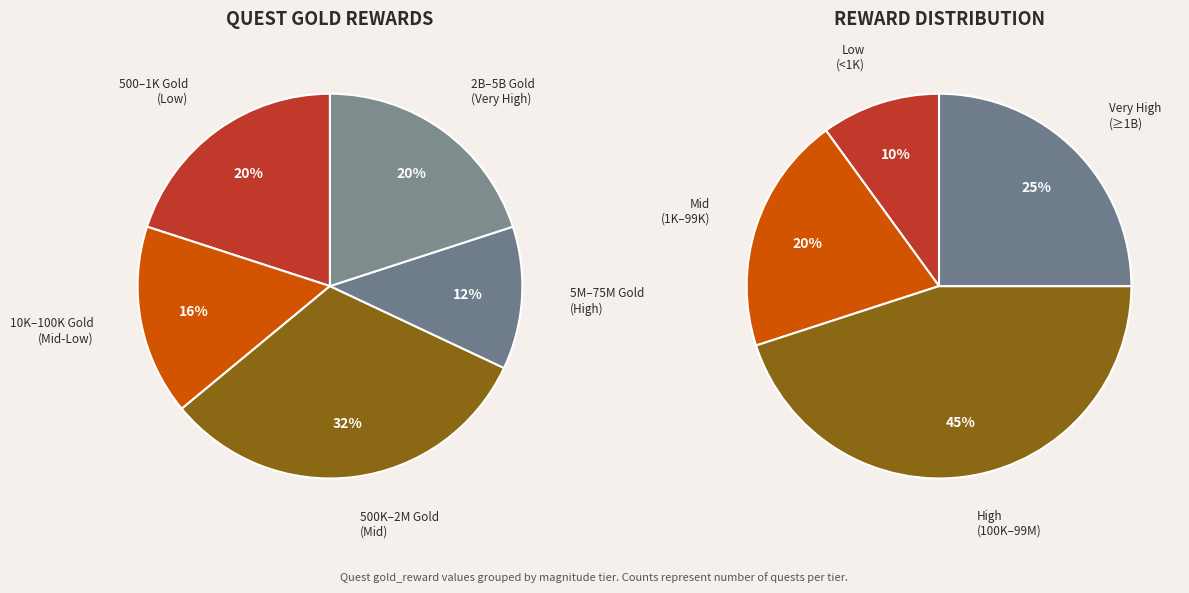

The 100000 slice represents 0% of the pie. True or false?

True